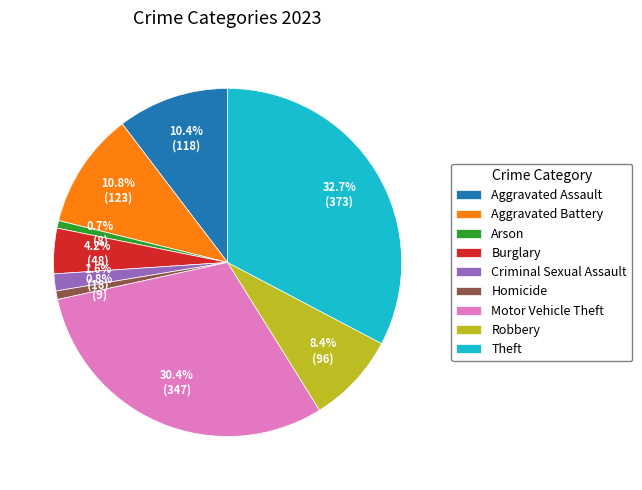

To the nearest percent, what is the difference between the Robbery and Criminal Sexual Assault slice percentages?

7%